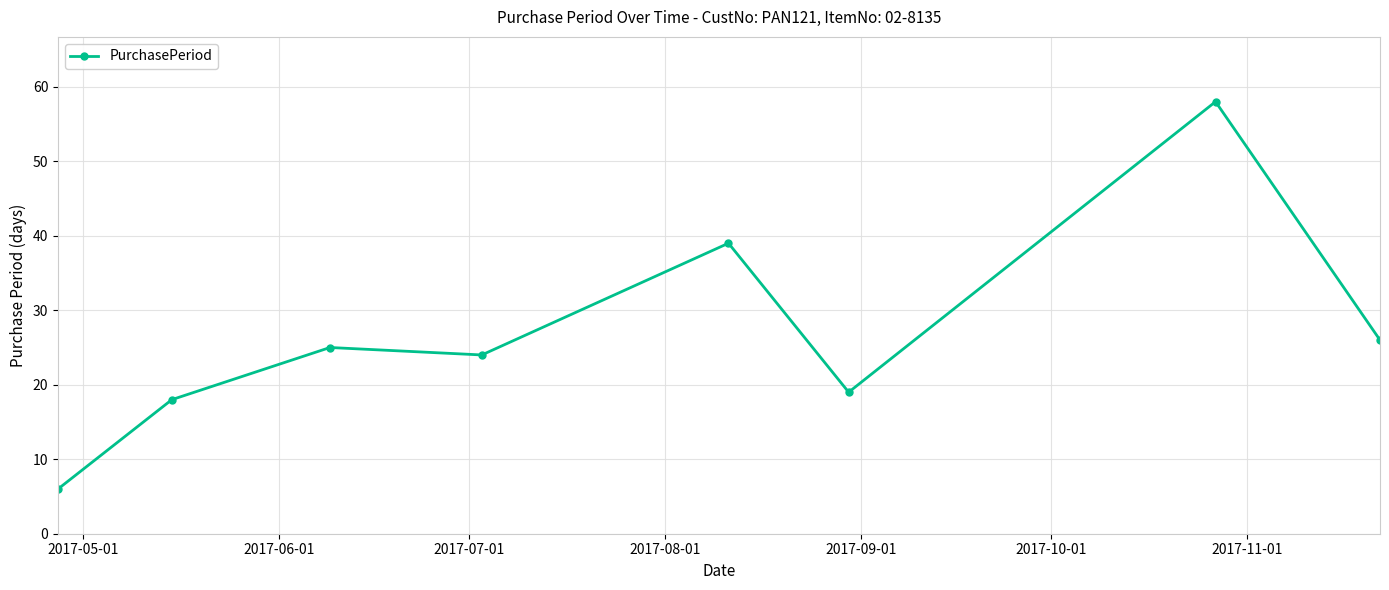

Reading left to right, extract all data points from this chart.

6	18	25	24	39	19	58	26